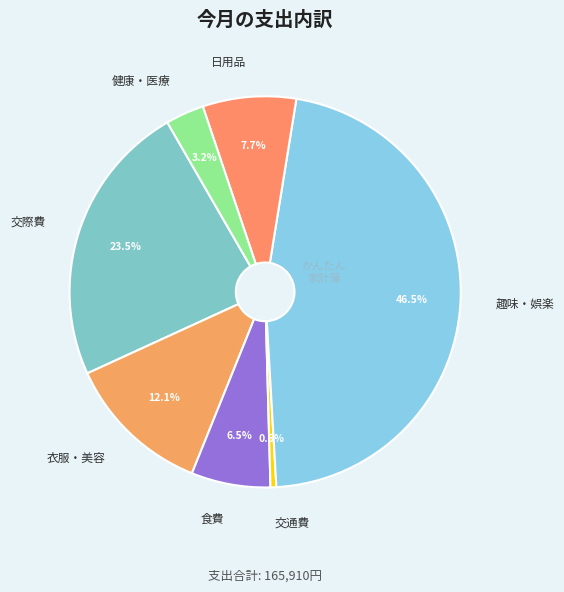

How many slices are in this pie chart?

7